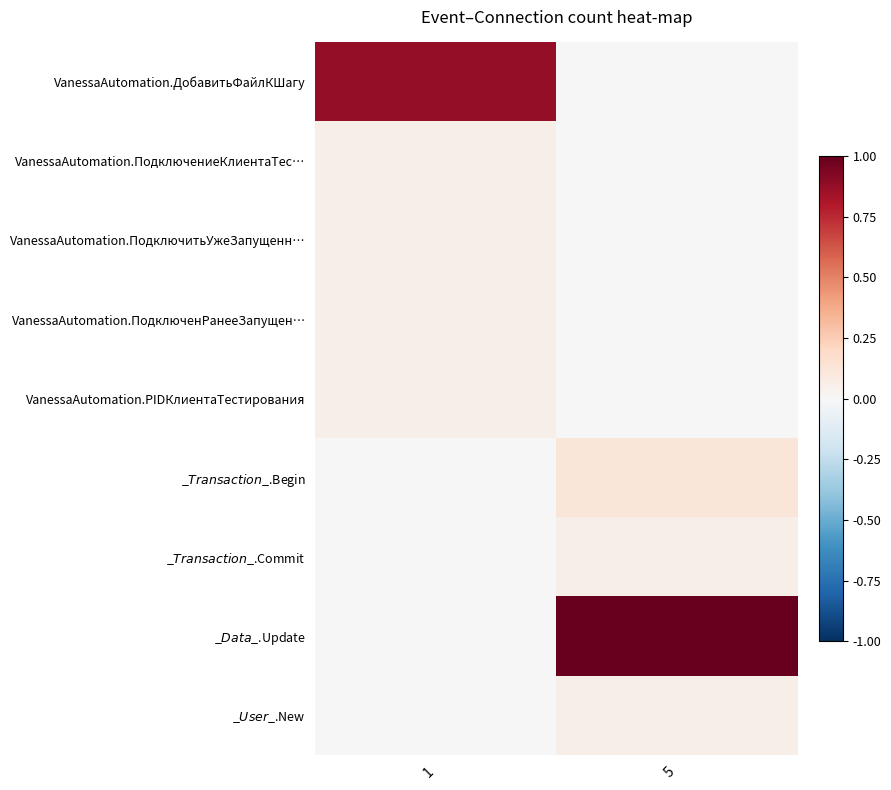

Reading left to right, what are all the values shown in this chart?

VanessaAutomation.ДобавитьФайлКШагу: 1=0.9	5=0.0
VanessaAutomation.ПодключениеКлиентаТес…: 1=0.1	5=0.0
VanessaAutomation.ПодключитьУжеЗапущенн…: 1=0.1	5=0.0
VanessaAutomation.ПодключенРанееЗапущен…: 1=0.1	5=0.0
VanessaAutomation.PIDКлиентаТестирования: 1=0.1	5=0.0
_$Transaction$_.Begin: 1=0.0	5=0.1
_$Transaction$_.Commit: 1=0.0	5=0.1
_$Data$_.Update: 1=0.0	5=1.0
_$User$_.New: 1=0.0	5=0.1